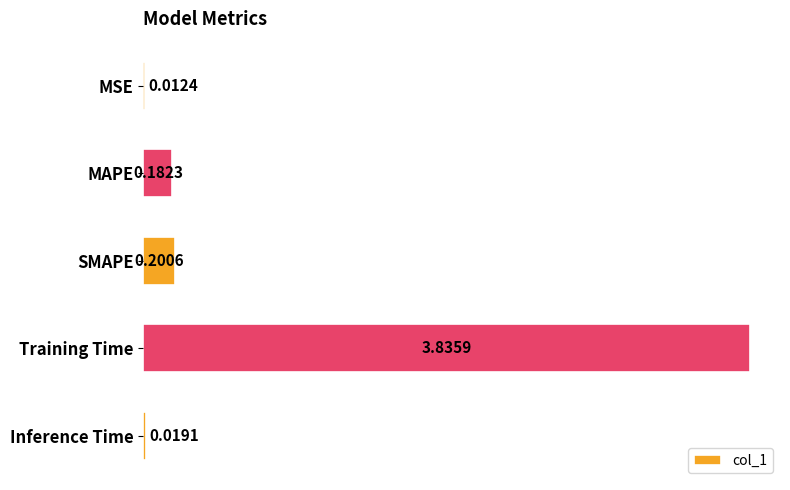

What is the change in value from MAPE to Training Time?

+3.7